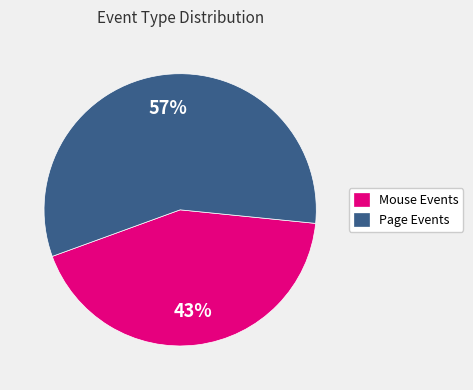

Count the number of slices in the pie.

2